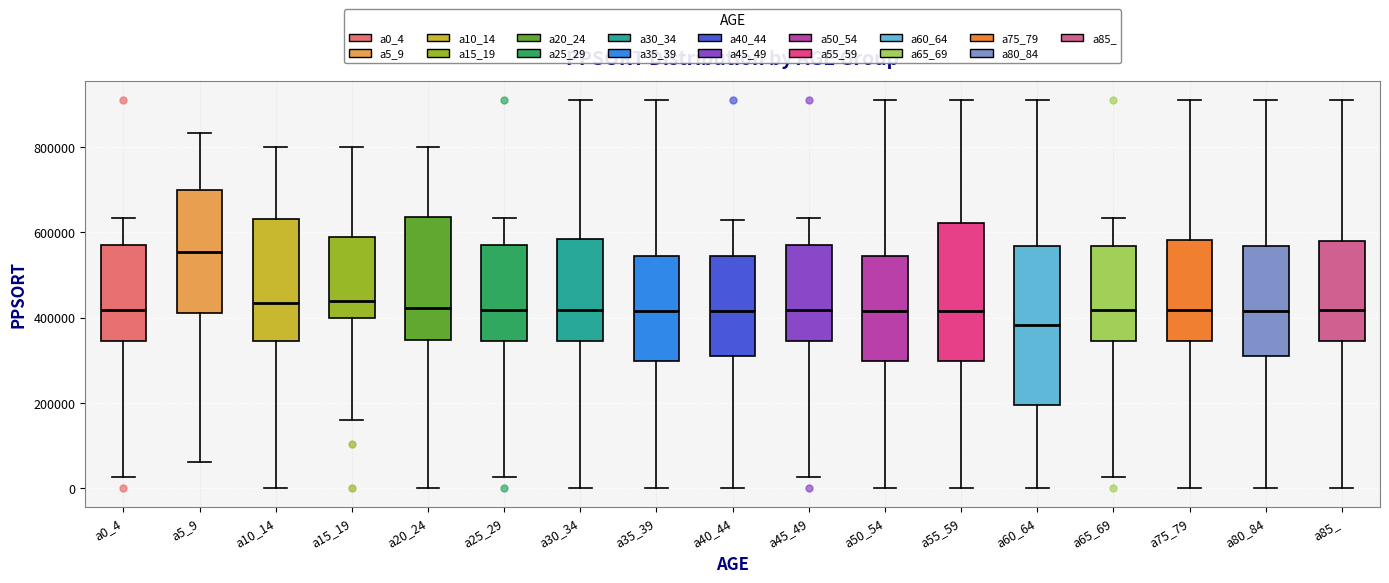

Where is the upper edge of the box for a65_69 on the y-axis? The values are not printed on the chart, so give them approximately, as read against the axis.

560000